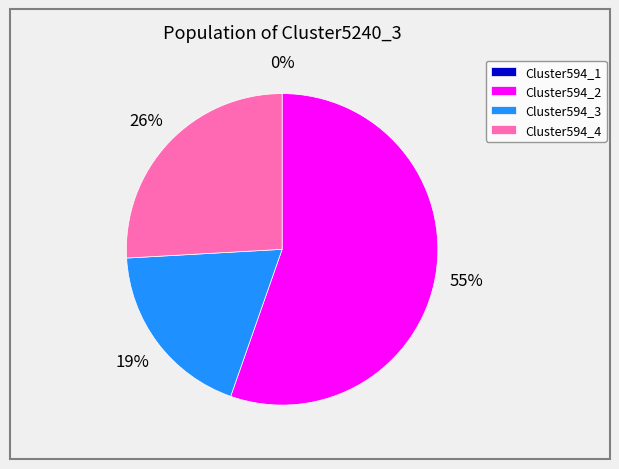

Combined, do Cluster594_2 and Cluster594_4 account for over 50%?

Yes